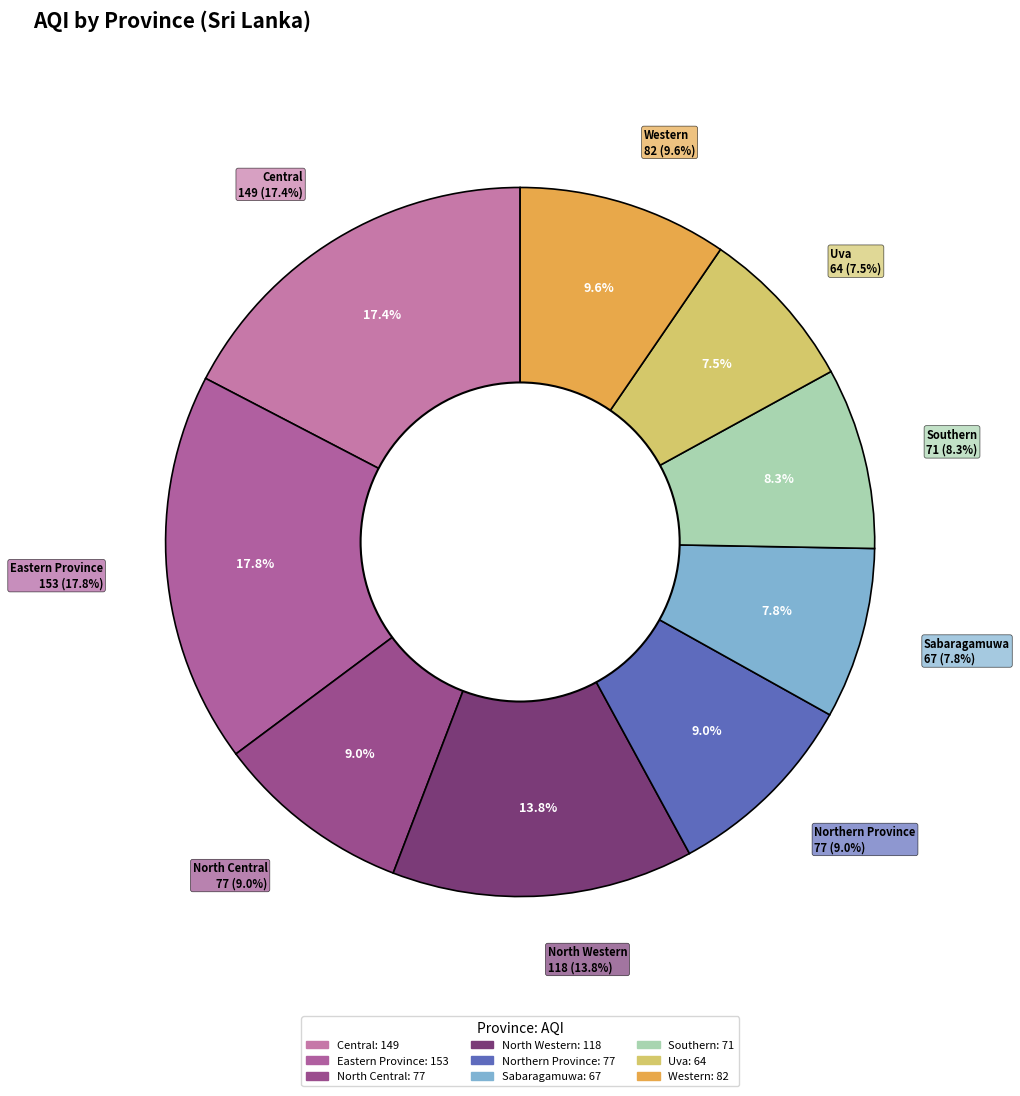

Count the number of slices in the pie.

9